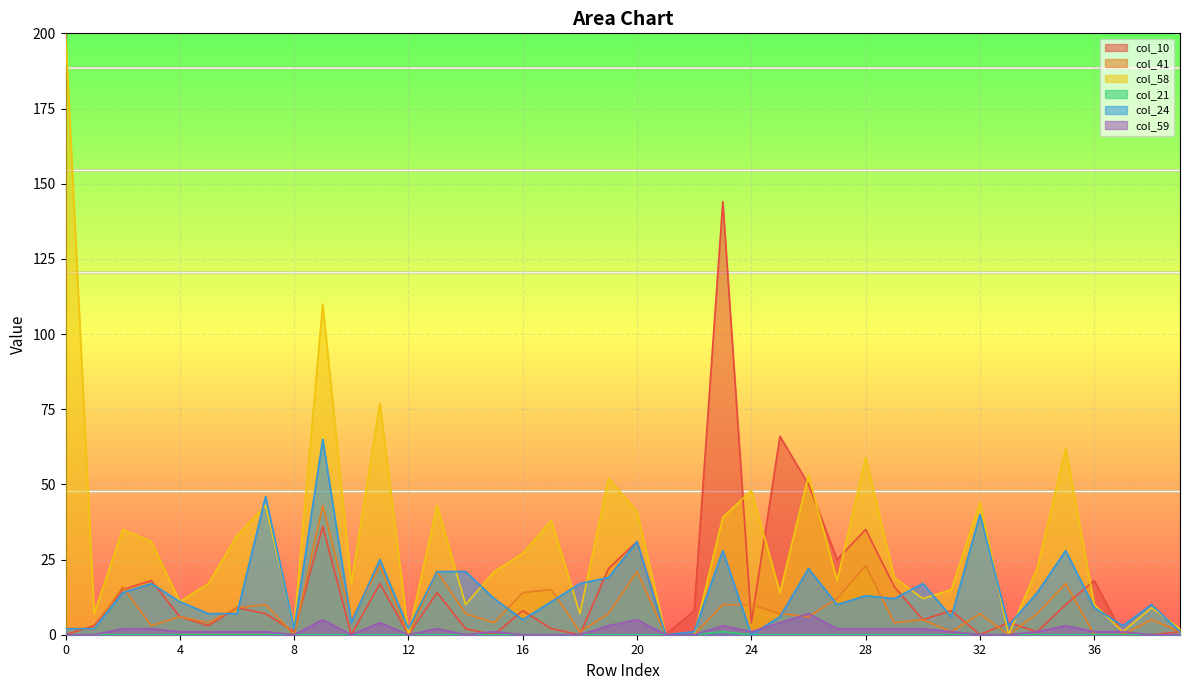

The value of col_10 at 34 is 1. True or false?

True